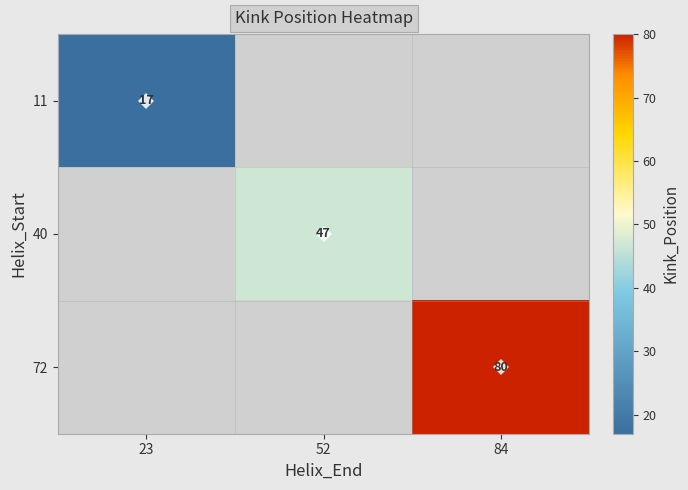

Is it true that 72 equals 25 at 84?

False